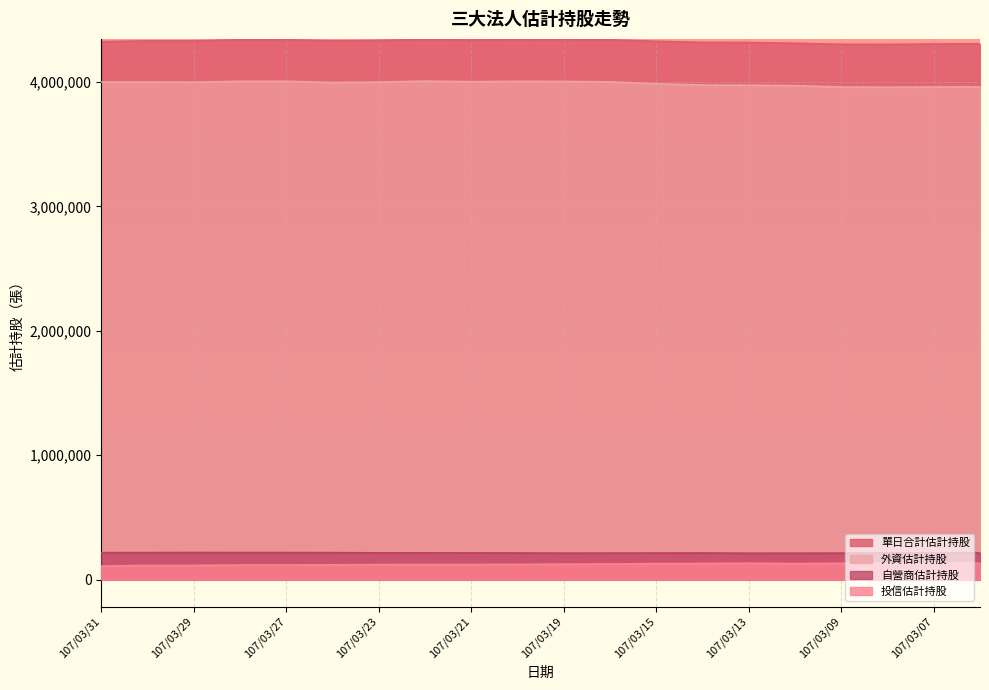

What are all the series names shown in the legend?

單日合計估計持股, 外資估計持股, 自營商估計持股, 投信估計持股